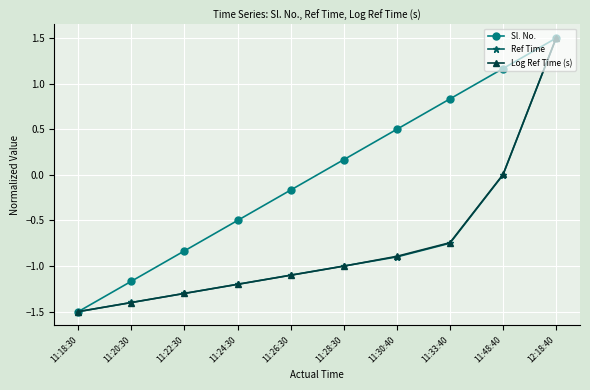

True or false: Ref Time has a value of 0.0 at 11:48:40.

True